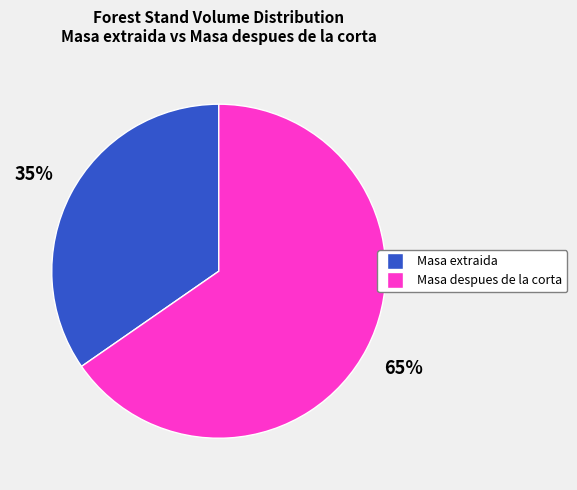

Count the number of slices in the pie.

2